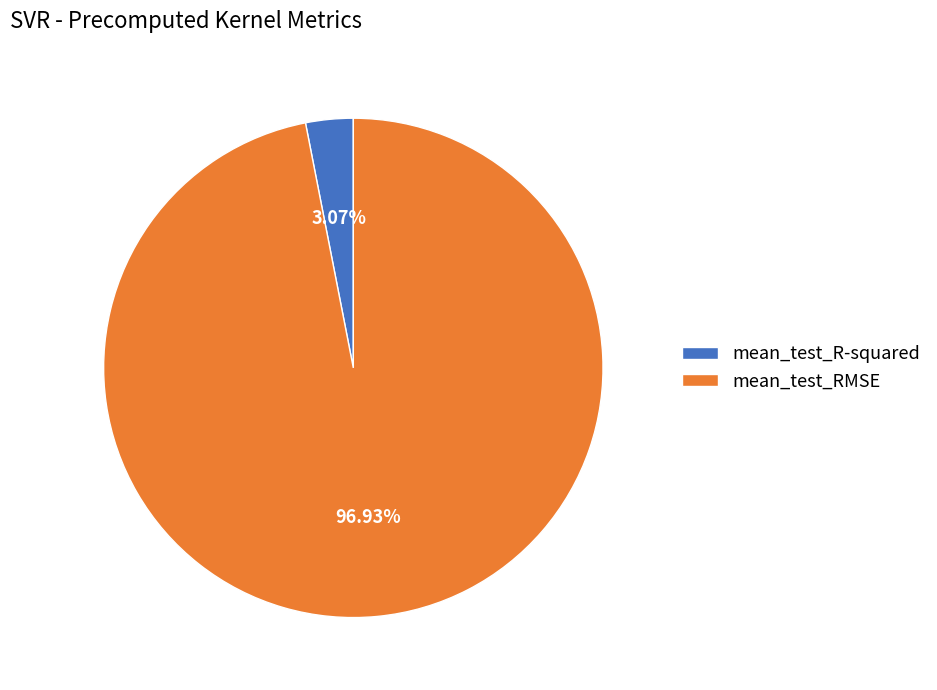

Is there a majority slice in this chart?

Yes